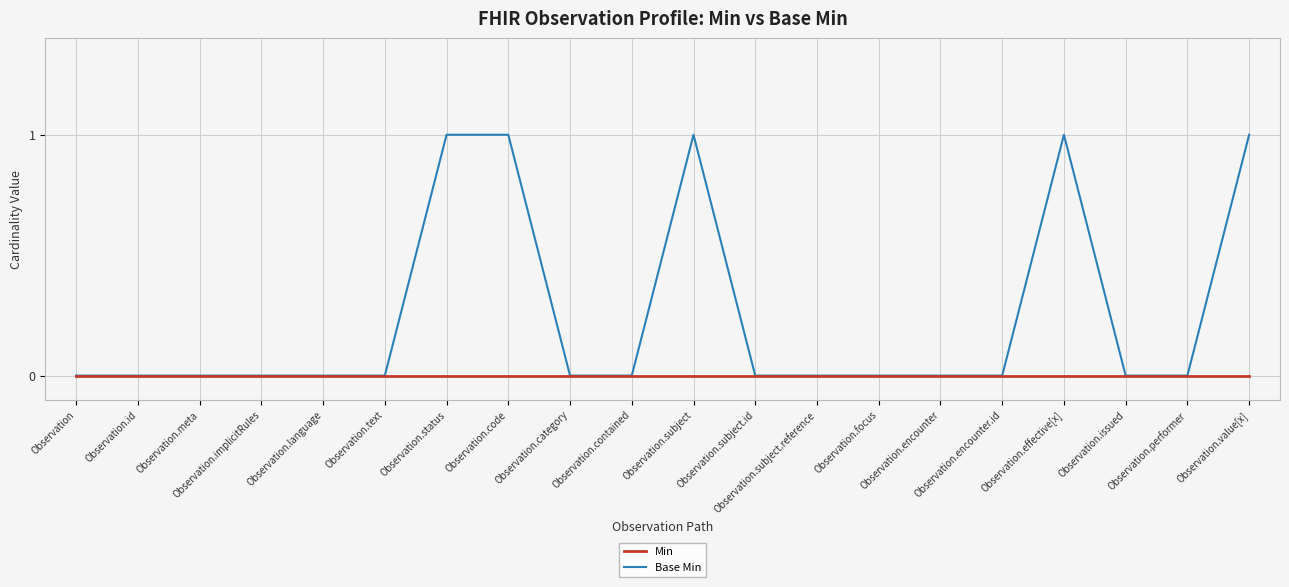

Which series has the largest range (max minus min)?

Base Min